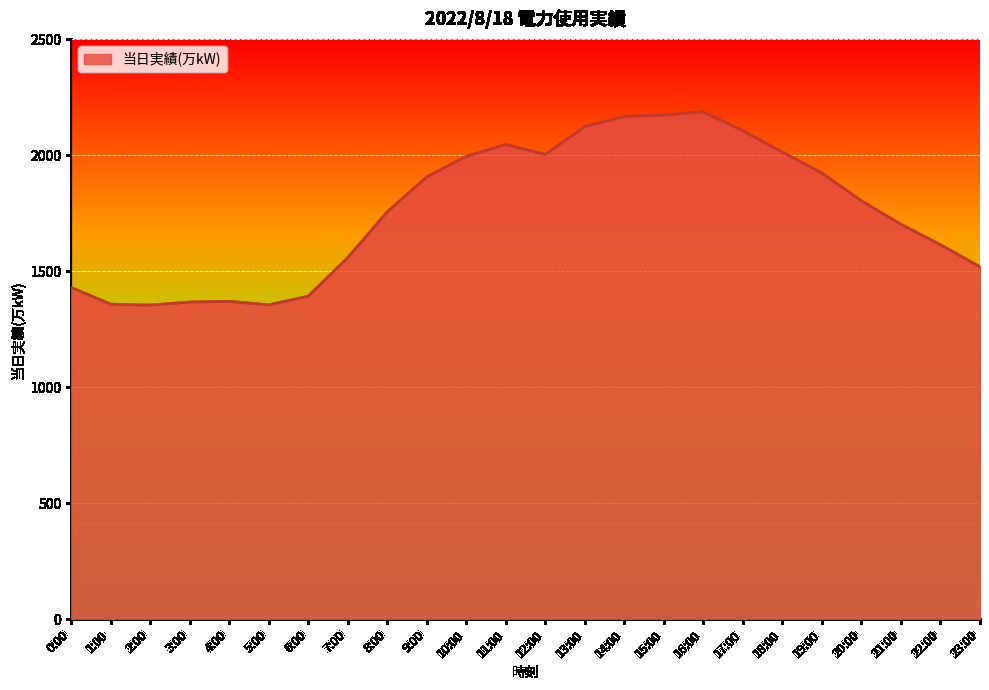

Between 23:00 and 8:00, which is larger?

8:00